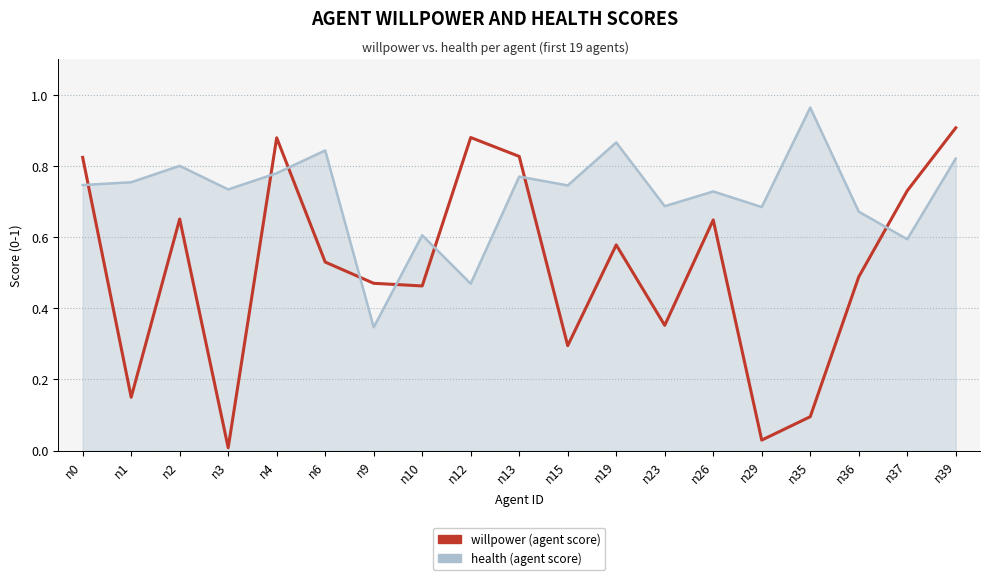

Which category has the highest value across all series?

n35